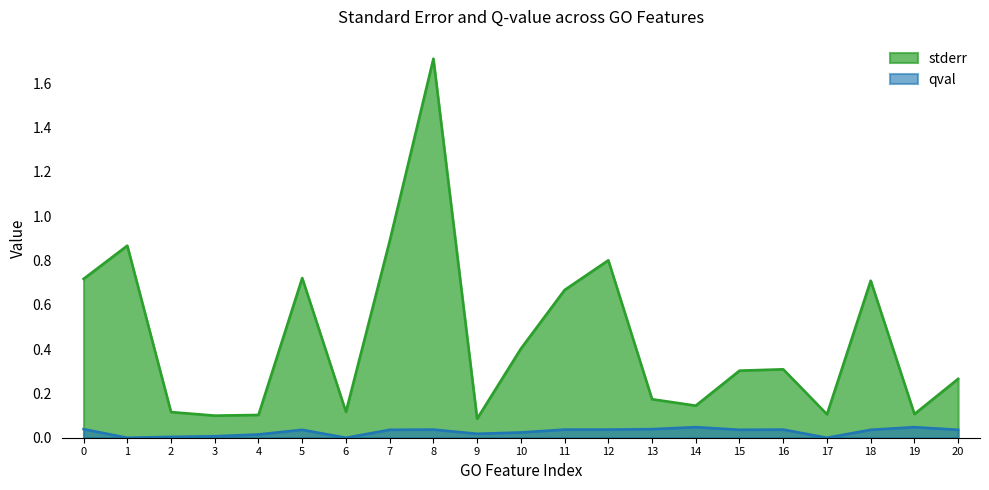

Rank the series at 1 from highest to lowest value.

stderr, qval